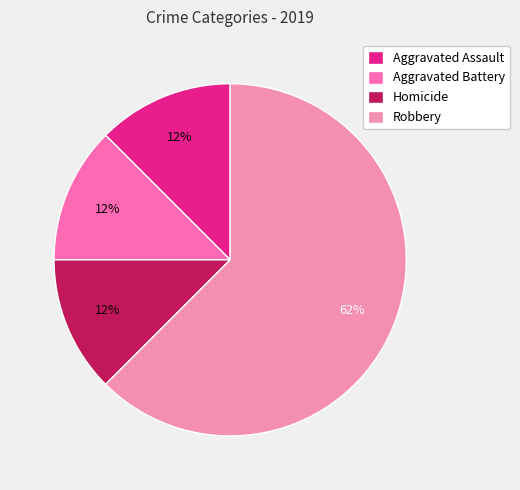

How many segments does this pie chart have?

4